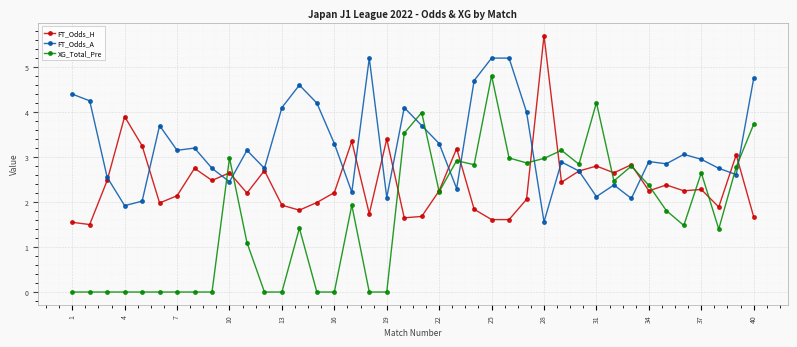

List the series in order of their overall mean, highest first.

FT_Odds_A, FT_Odds_H, XG_Total_Pre